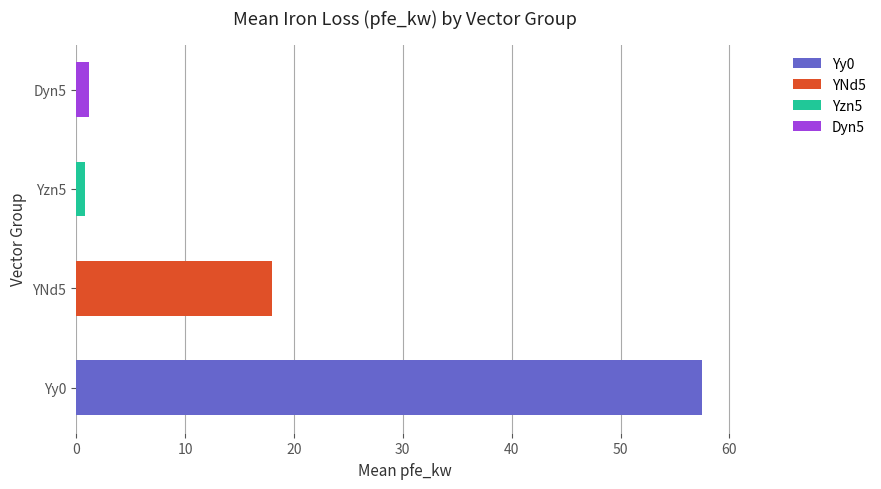

Which category has the lowest value in the YNd5 series?

Yzn5